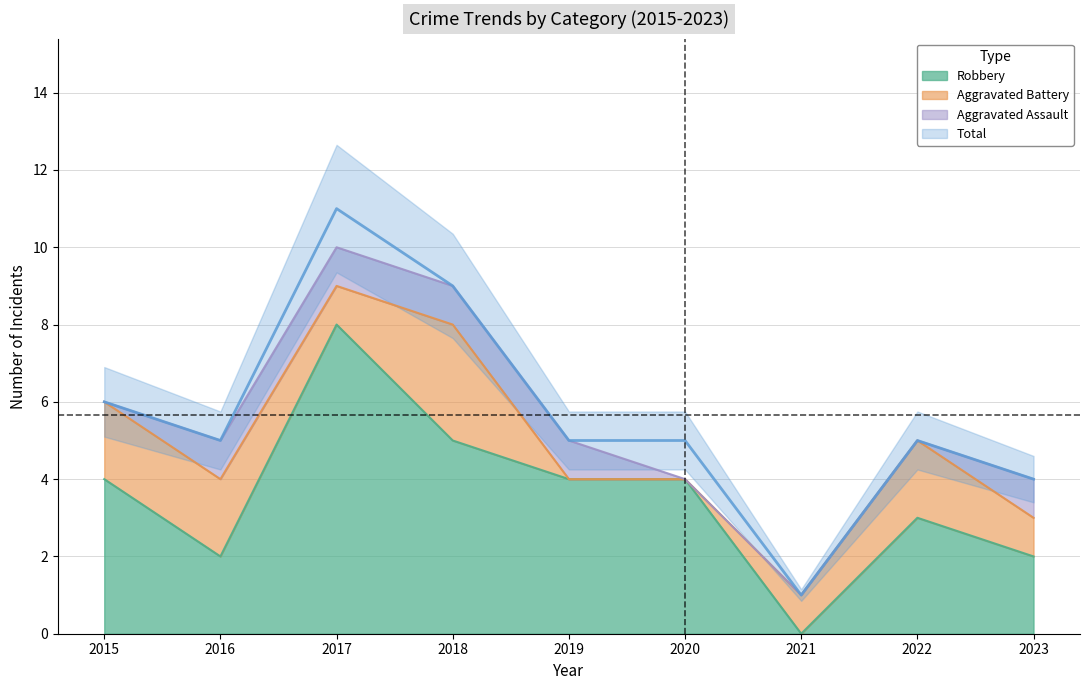

What value does the Total series have at 2017?

11